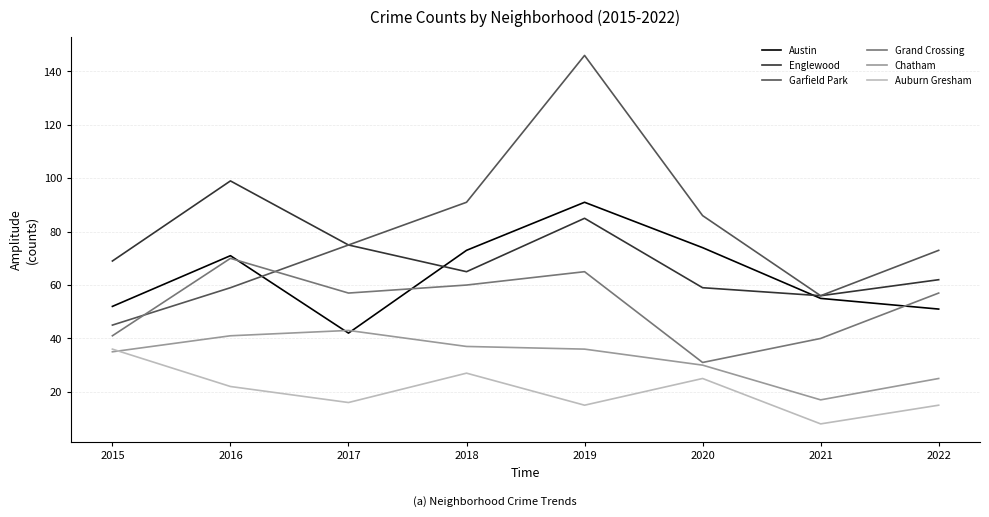

What is the highest value of the Englewood series?

99